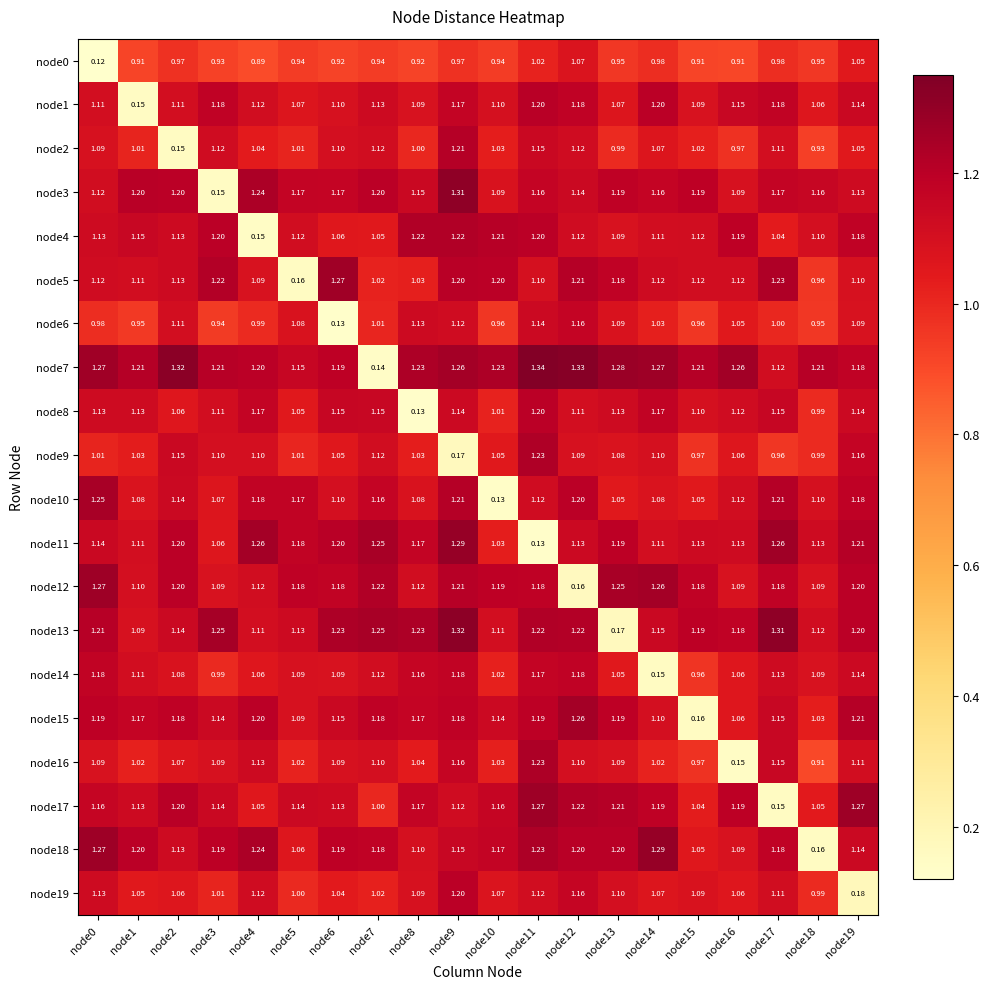

Is the value of node10 at node12 greater than the value of node8 at node1?

Yes